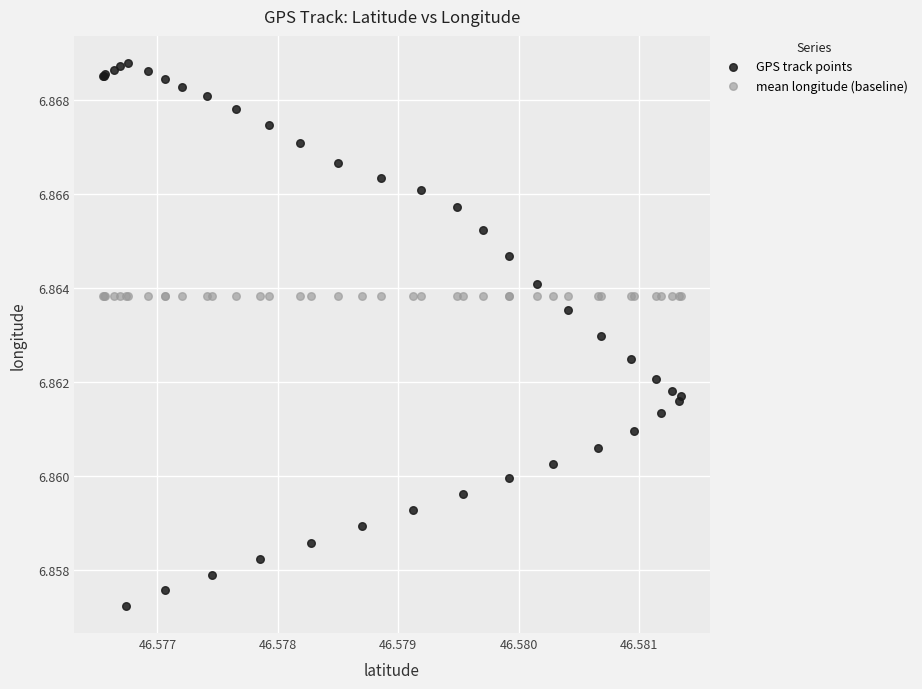

Which series reaches the minimum Y coordinate?

GPS track points